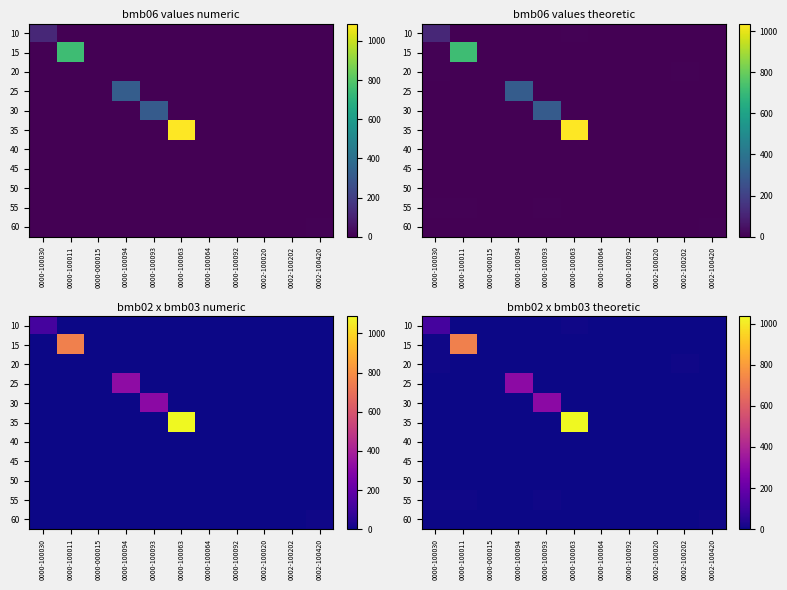

Rank the series at 0000-100093 from highest to lowest value.

30, 55, 10, 15, 20, 25, 35, 40, 45, 50, 60